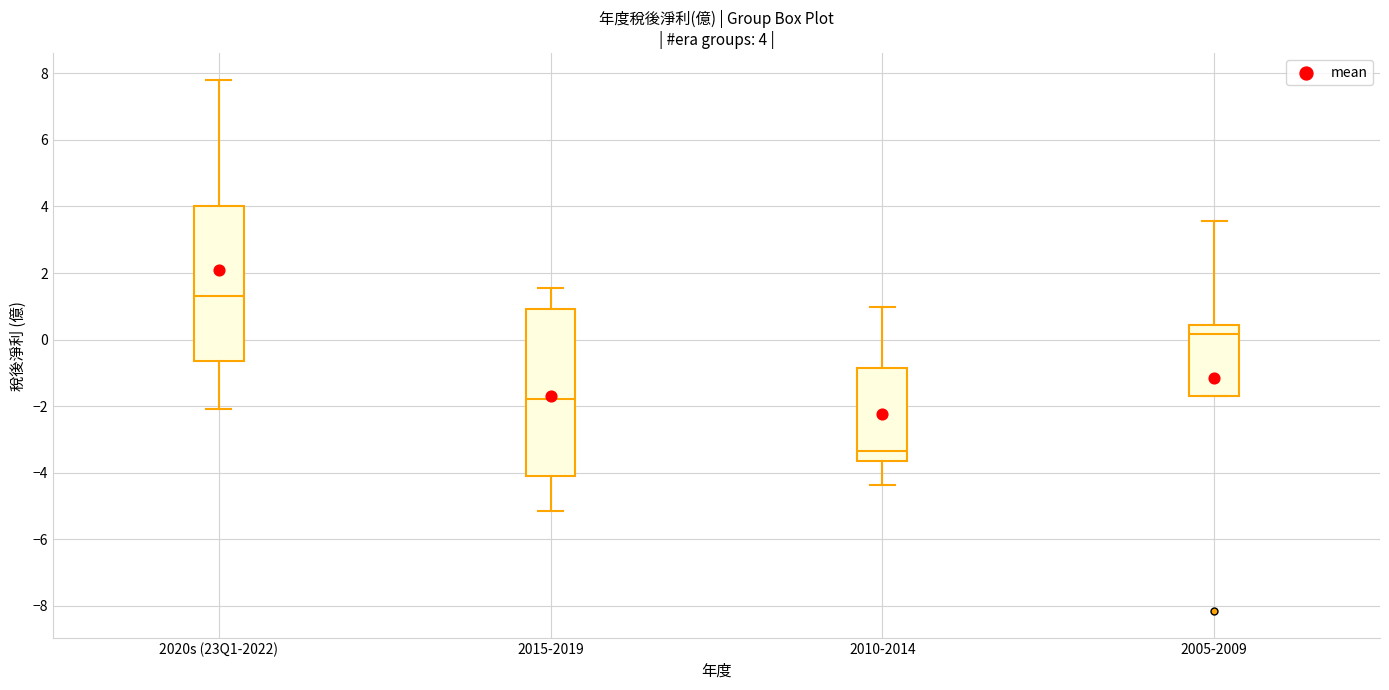

Which box's median line is the lowest?

2010-2014